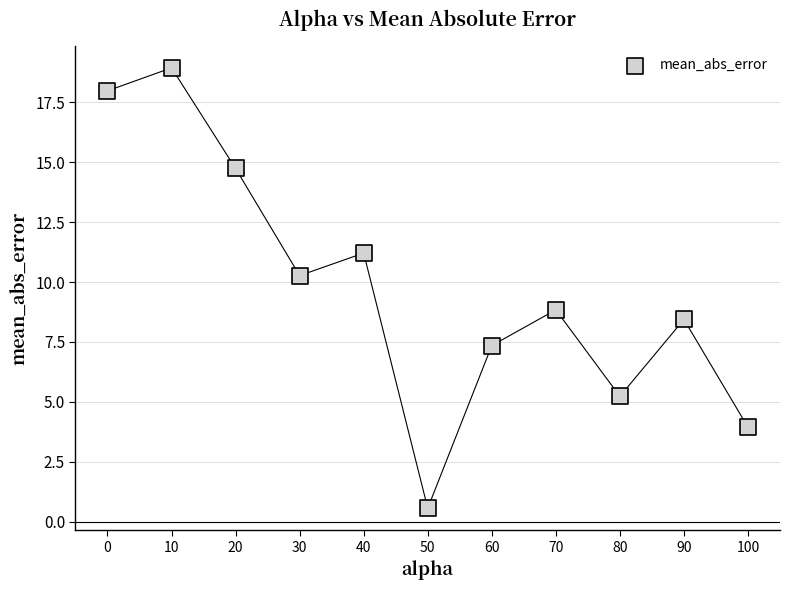

What is the average Y value?

9.8